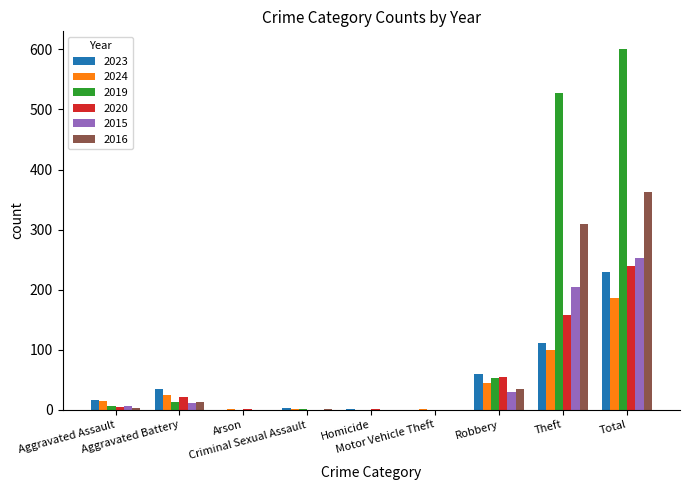

What are all the series names shown in the legend?

2023, 2024, 2019, 2020, 2015, 2016